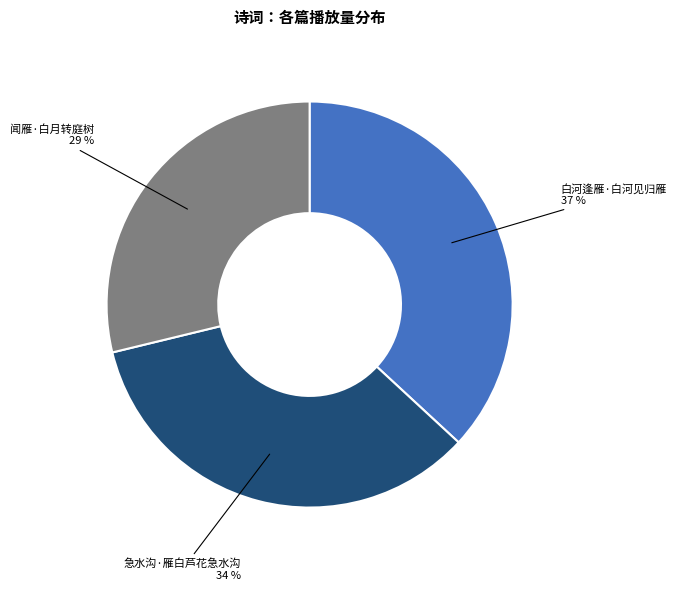

Rank the categories by value from lowest to highest.

闻雁·白月转庭树, 急水沟·雁白芦花急水沟, 白河逢雁·白河见归雁